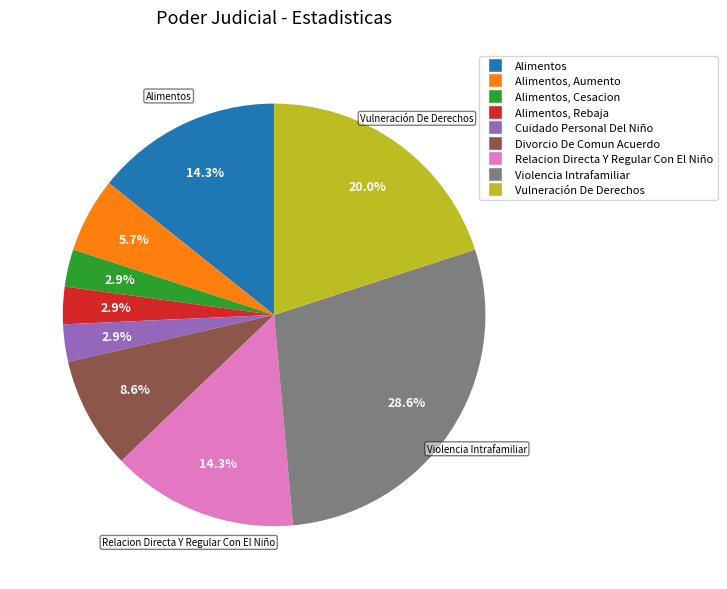

Does any single category account for the majority?

No